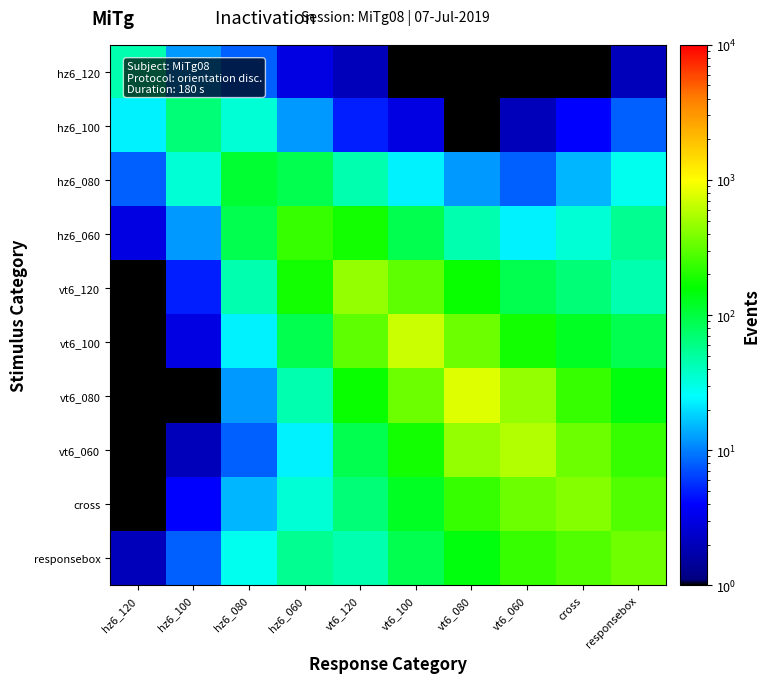

What is the difference between the highest and lowest values at vt6_080?

789